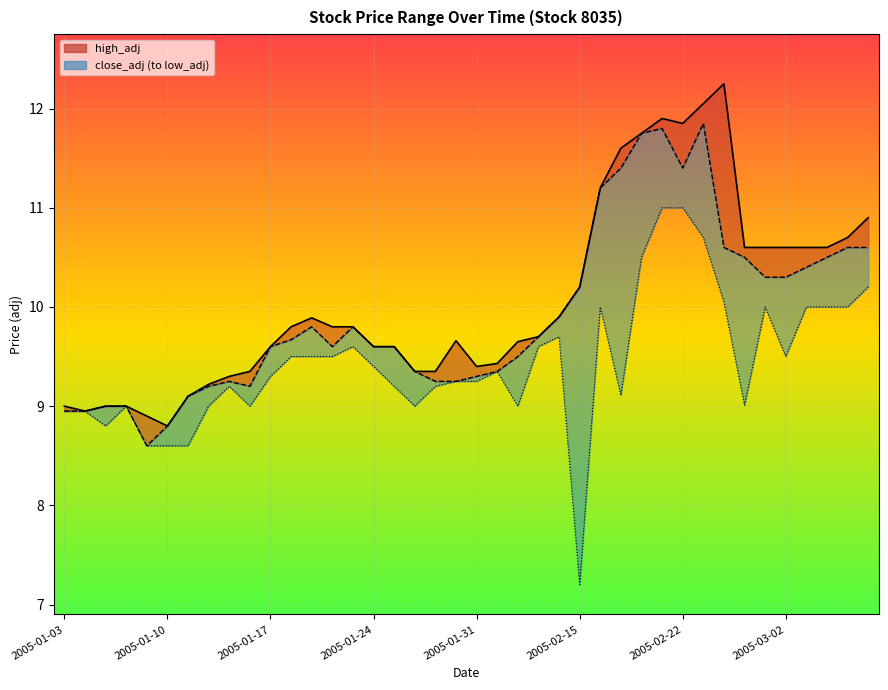

Which series has the largest total across all categories?

high_adj